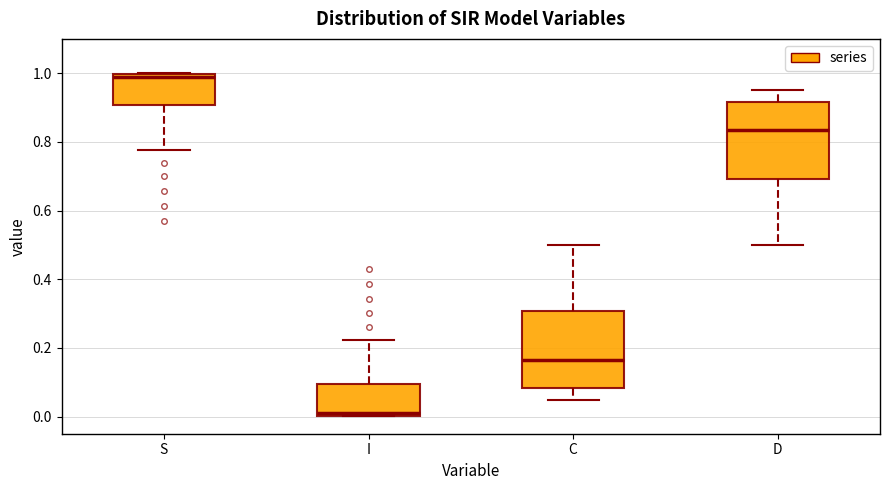

Reading left to right, read every box against the y-axis: the position of its median line, the range the box covers, and the ends of its whiskers. The values are not printed on the chart, so give them approximately, as read against the axis.

S: median 0.98, box 0.90 to 1.00, whiskers 0.78 to 1.00
I: median 0.02, box 0.00 to 0.10, whiskers 0.00 to 0.22
C: median 0.16, box 0.08 to 0.30, whiskers 0.04 to 0.50
D: median 0.84, box 0.70 to 0.92, whiskers 0.50 to 0.96